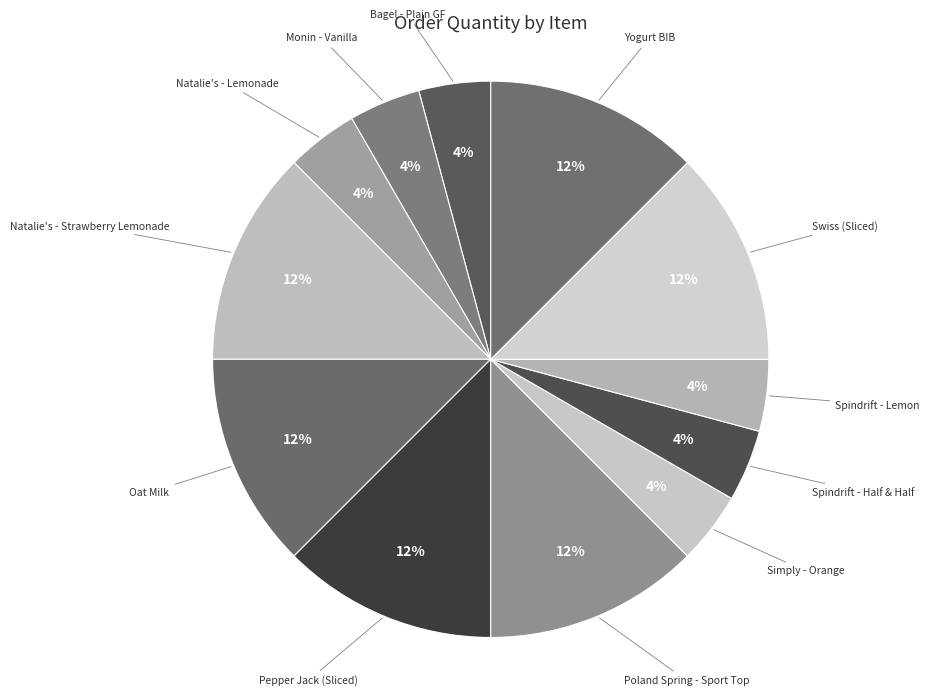

How many slices are in this pie chart?

12